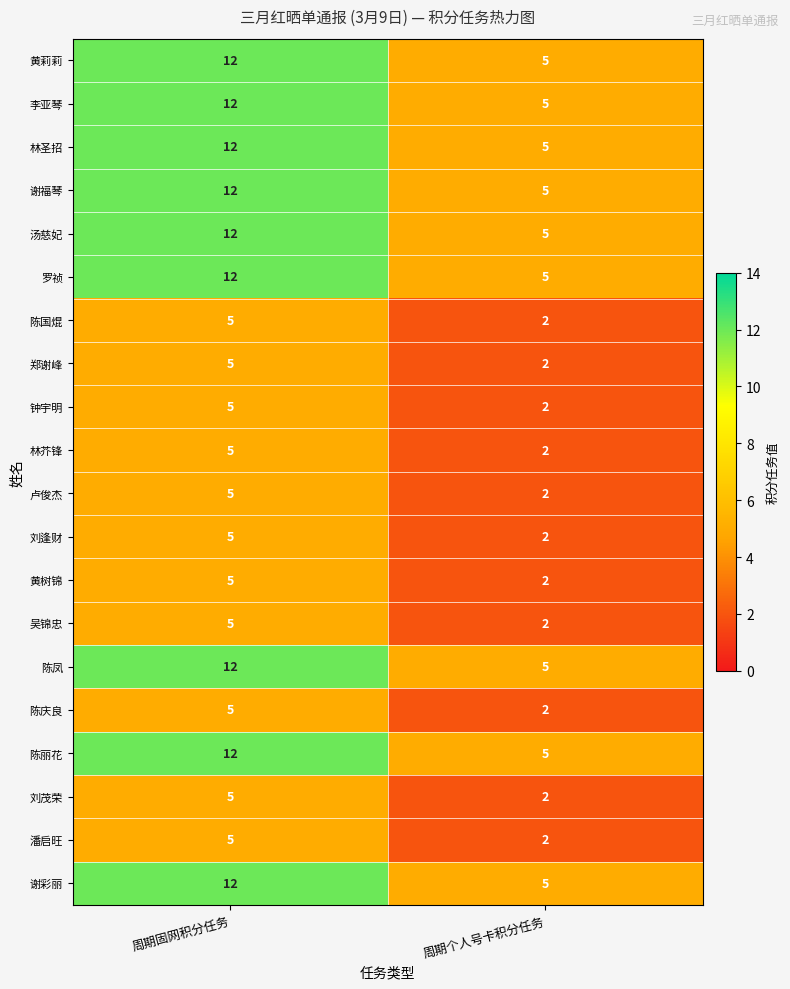

What is the smallest value displayed?

2